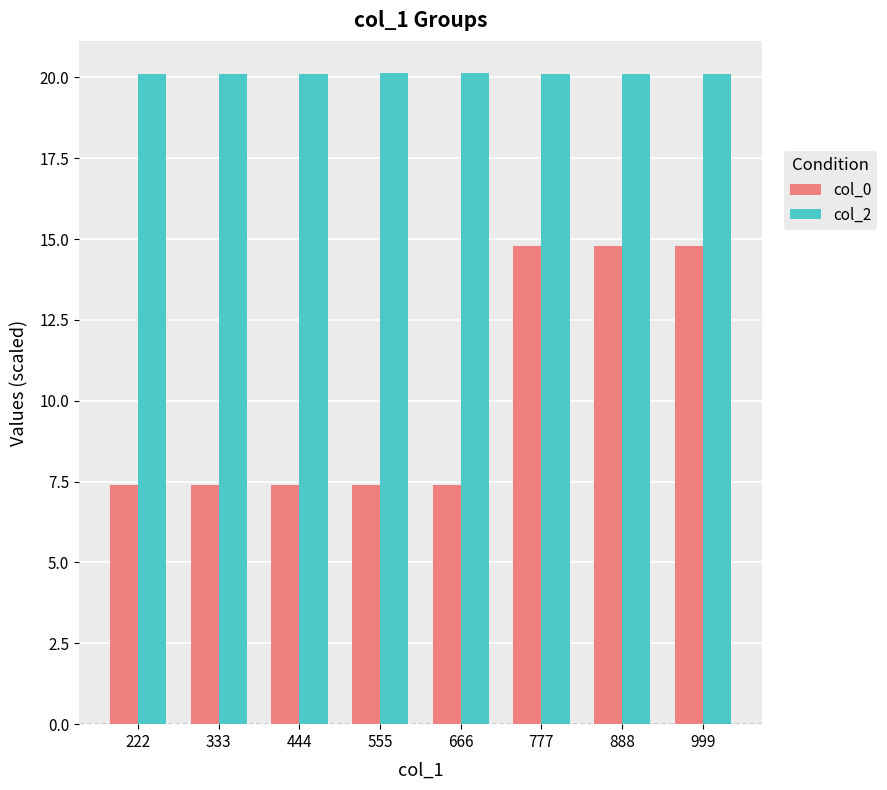

The col_0 series shows 23.2 at 999. True or false?

False